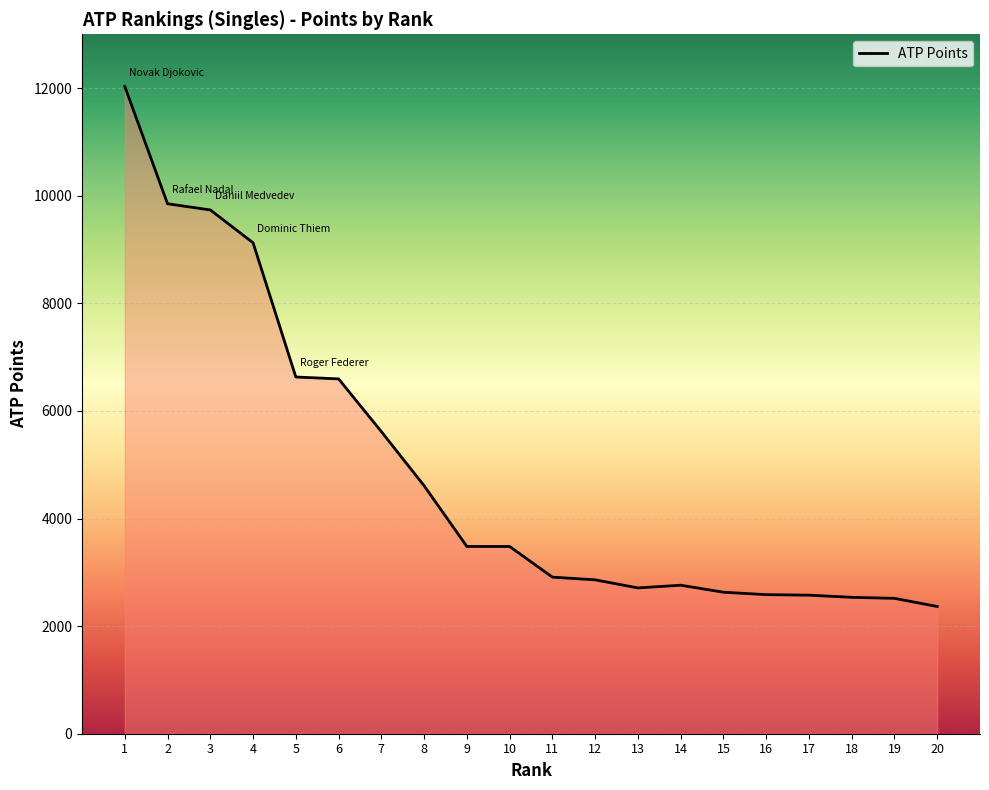

The value at 18 is 2535. True or false?

True